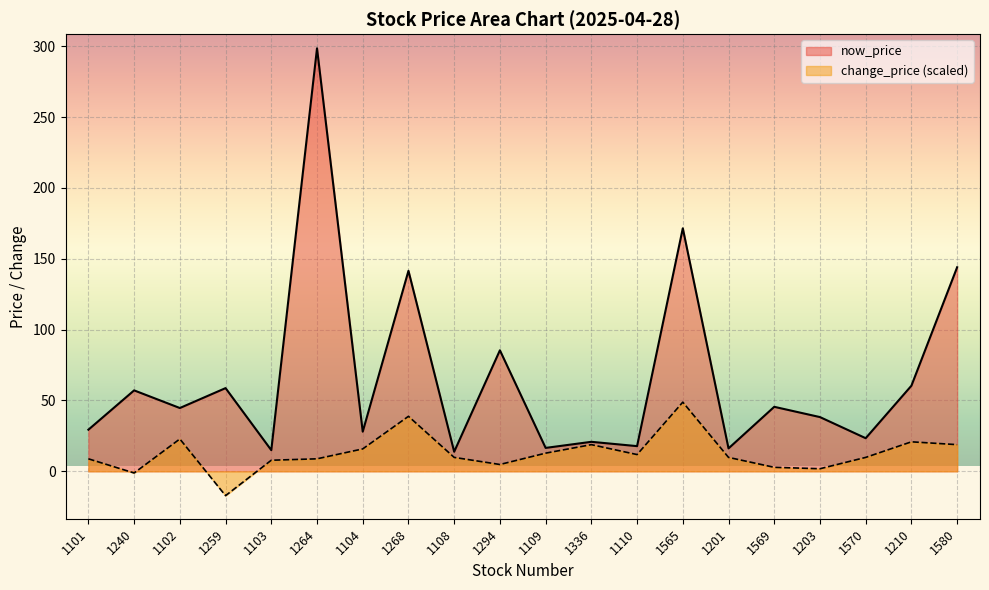

Between 1240 and 1102, which series saw the biggest shift?

change_price (scaled)